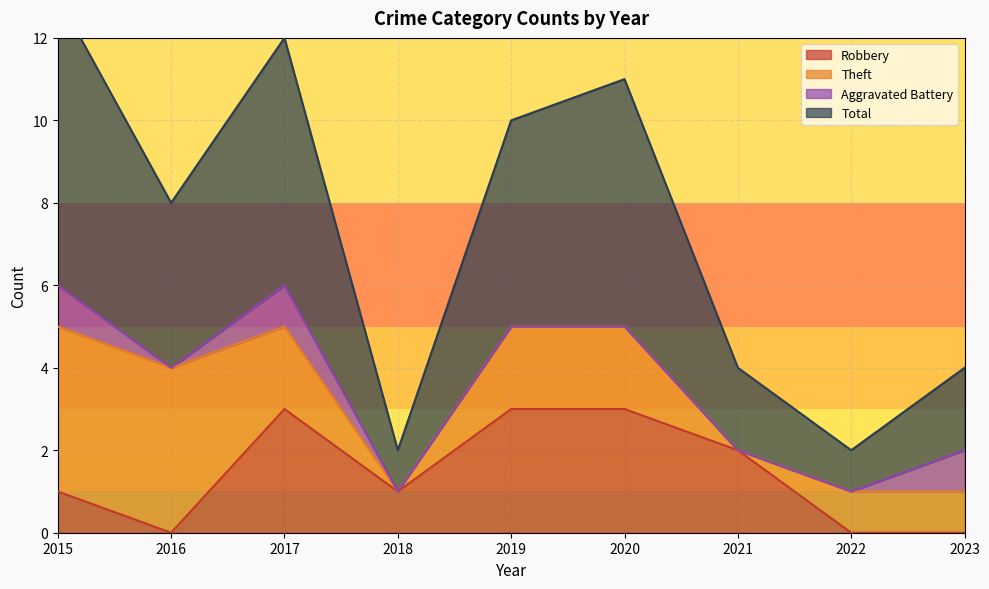

What is the sum of the Total values at 2020 and 2023?

15